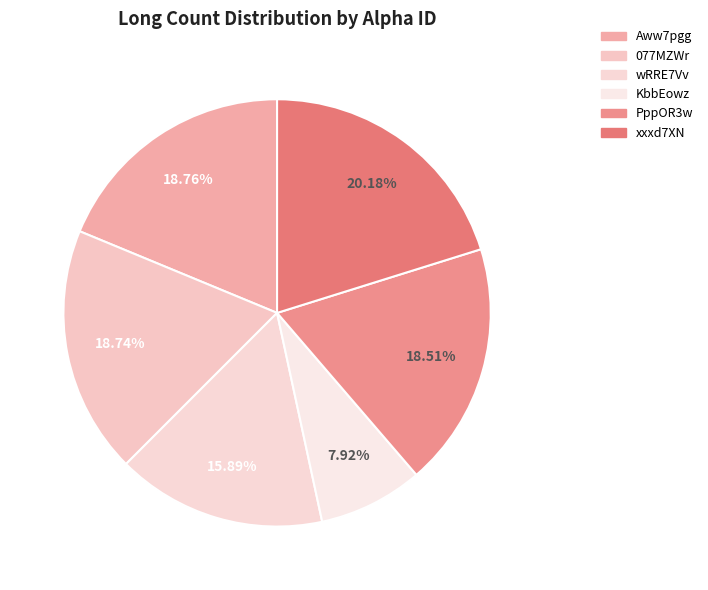

How many slices are in this pie chart?

6